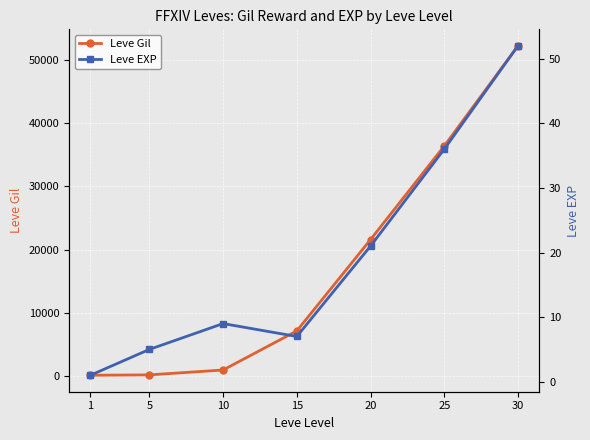

Between 1 and 10, which series saw the biggest shift?

Leve Gil